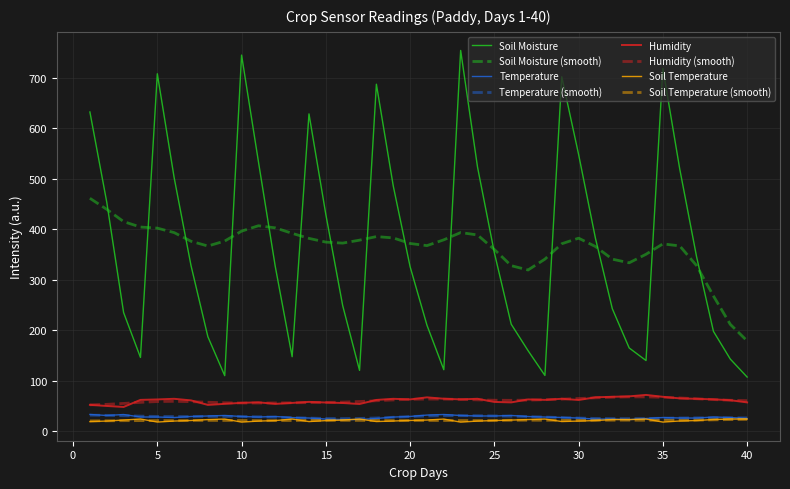

Does the chart have visible grid lines?

Yes